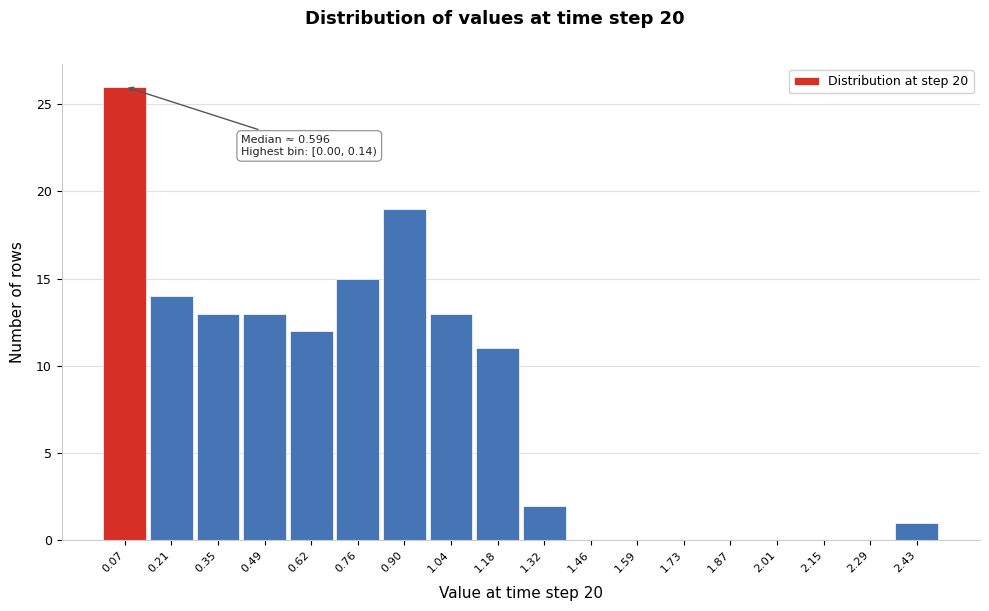

Over which range of the x-axis is the bar tallest?

0.00 to 0.14